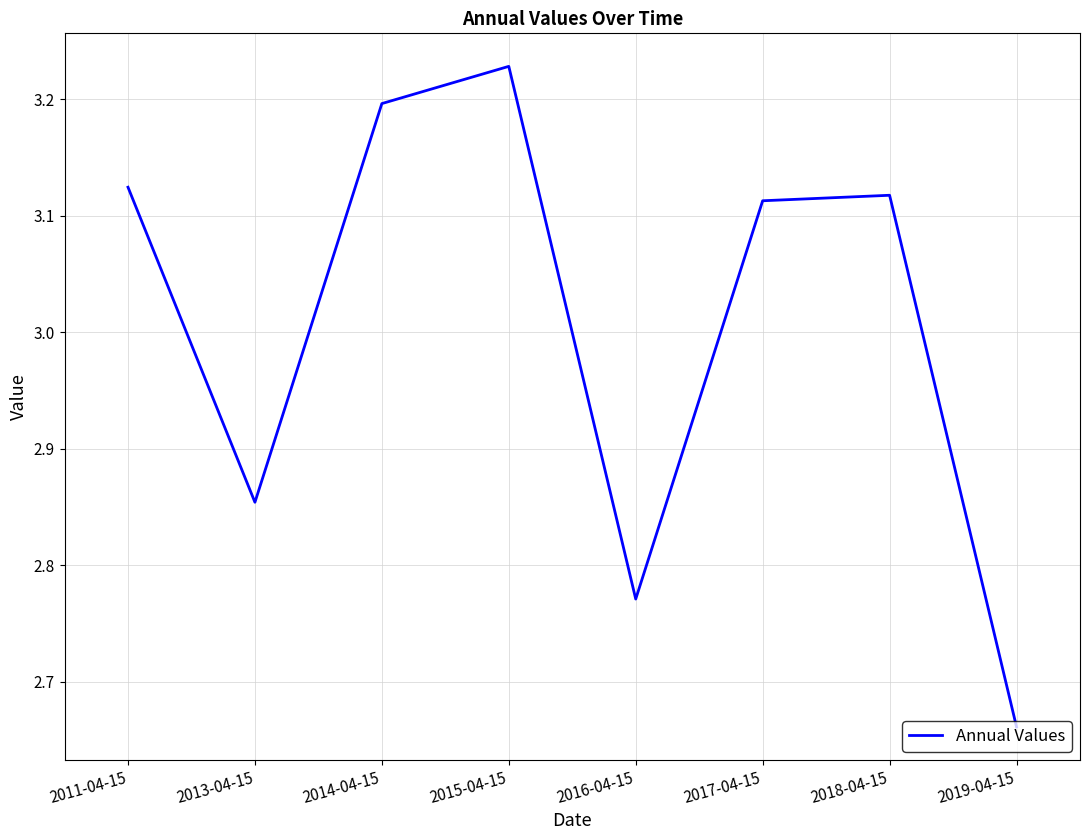

How many interior local valleys (lower than both neighbors) does the data have?

2